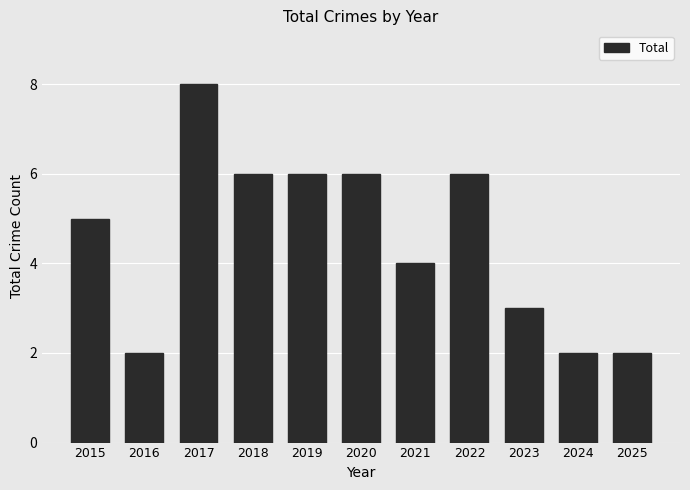

What is the average value?

5